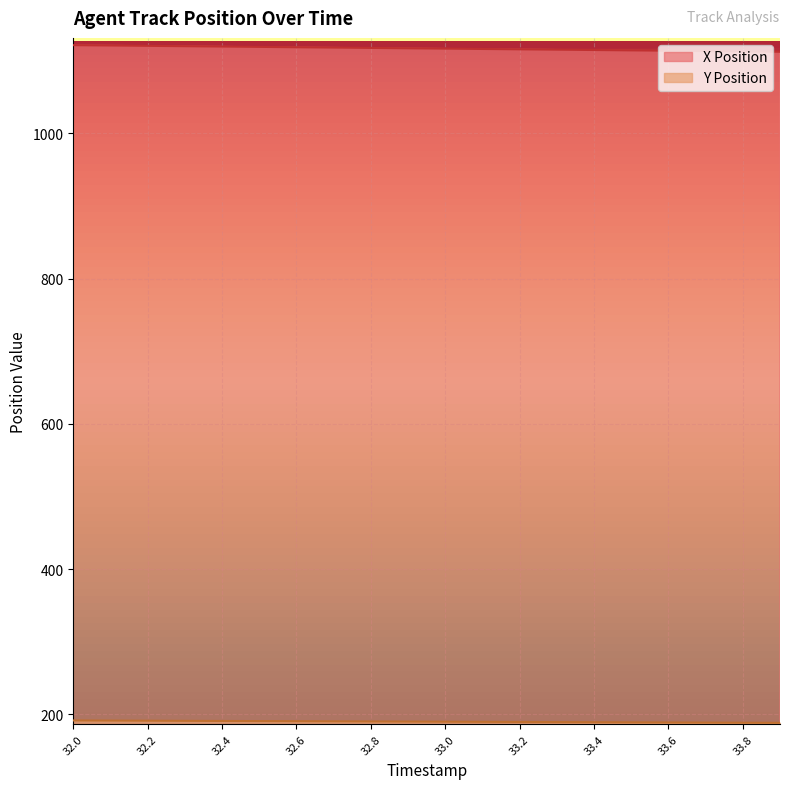

Which series has the largest total across all categories?

X Position